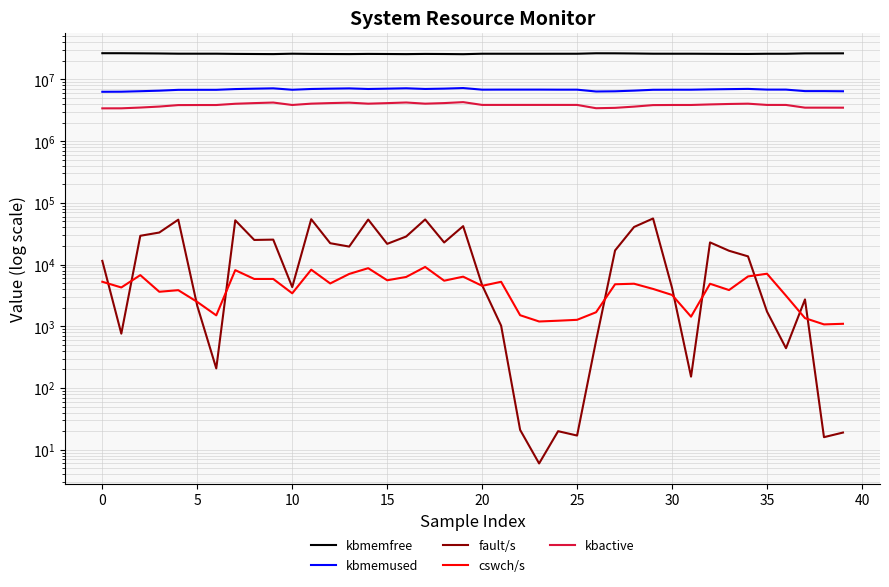

Between 15 and 12, which series saw the biggest shift?

kbmemfree